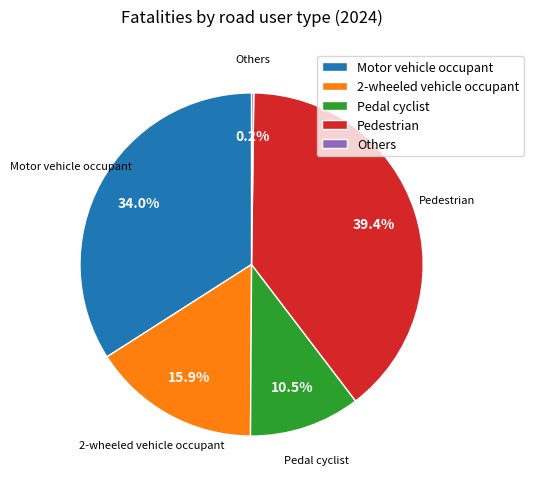

To the nearest percent, what is the average slice percentage?

20%